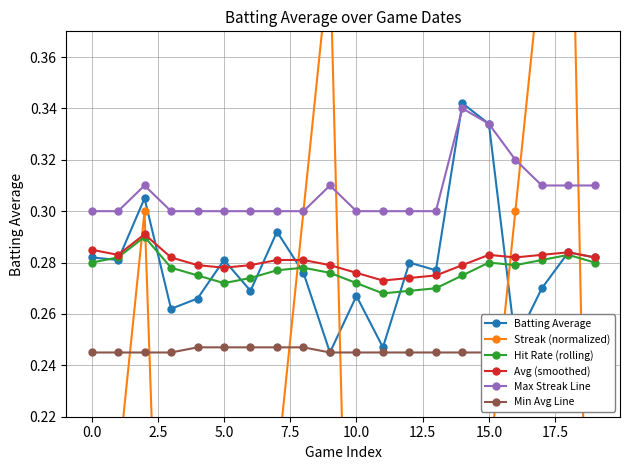

At 15, list the series in order from largest to smallest.

Batting Average, Max Streak Line, Avg (smoothed), Hit Rate (rolling), Min Avg Line, Streak (normalized)